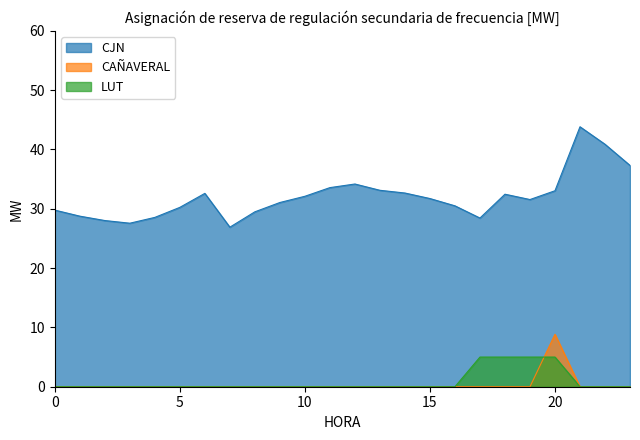

Reading left to right, extract all data points from this chart.

CJN: 29.8	28.8	28.0	27.6	28.6	30.2	32.6	26.9	29.5	31.1	32.1	33.6	34.2	33.1	32.7	31.7	30.5	28.4	32.5	31.6	33.0	43.8	40.9	37.3
CAÑAVERAL: 0.0	0.0	0.0	0.0	0.0	0.0	0.0	0.0	0.0	0.0	0.0	0.0	0.0	0.0	0.0	0.0	0.0	0.0	0.0	0.0	8.8	0.0	0.0	0.0
LUT: 0.0	0.0	0.0	0.0	0.0	0.0	0.0	0.0	0.0	0.0	0.0	0.0	0.0	0.0	0.0	0.0	0.0	5.0	5.0	5.0	5.0	0.0	0.0	0.0